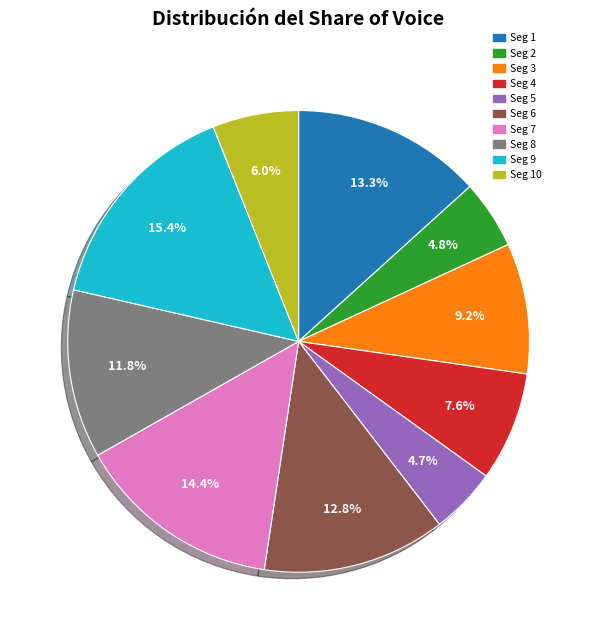

Is there any slice that represents more than half of the pie?

No